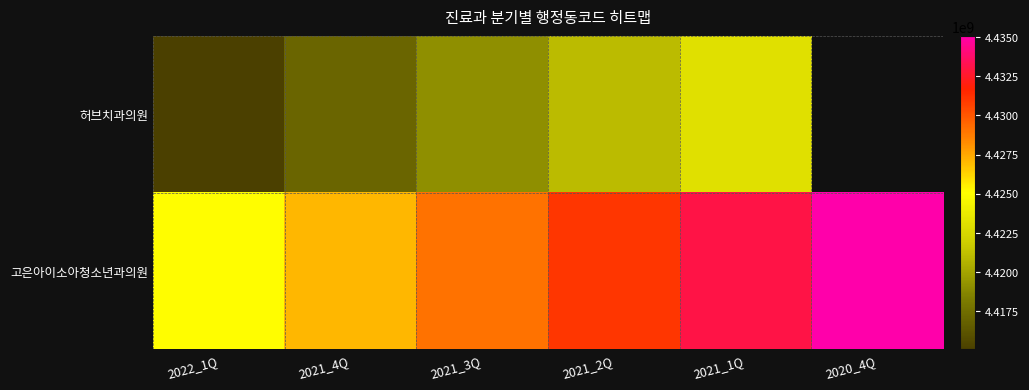

How many 허브치과의원 values are between 4417059000 and 4423059000?

4